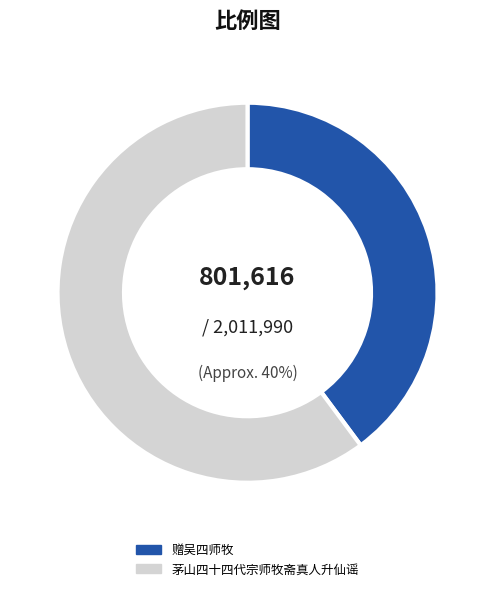

To the nearest percent, what is the combined percentage of 赠吴四师牧 and 茅山四十四代宗师牧斋真人升仙谣?

100%